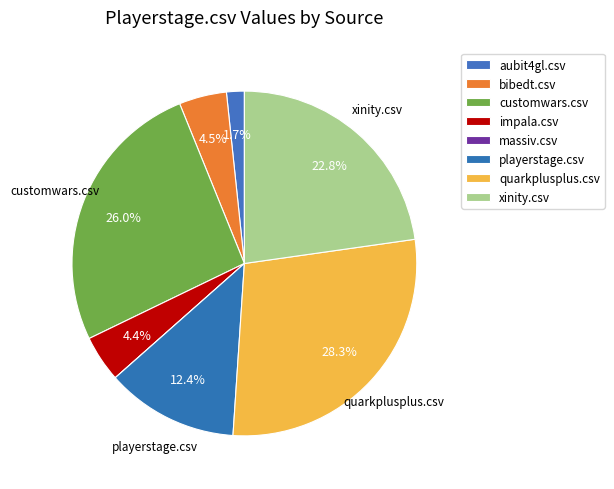

Count the number of slices in the pie.

8